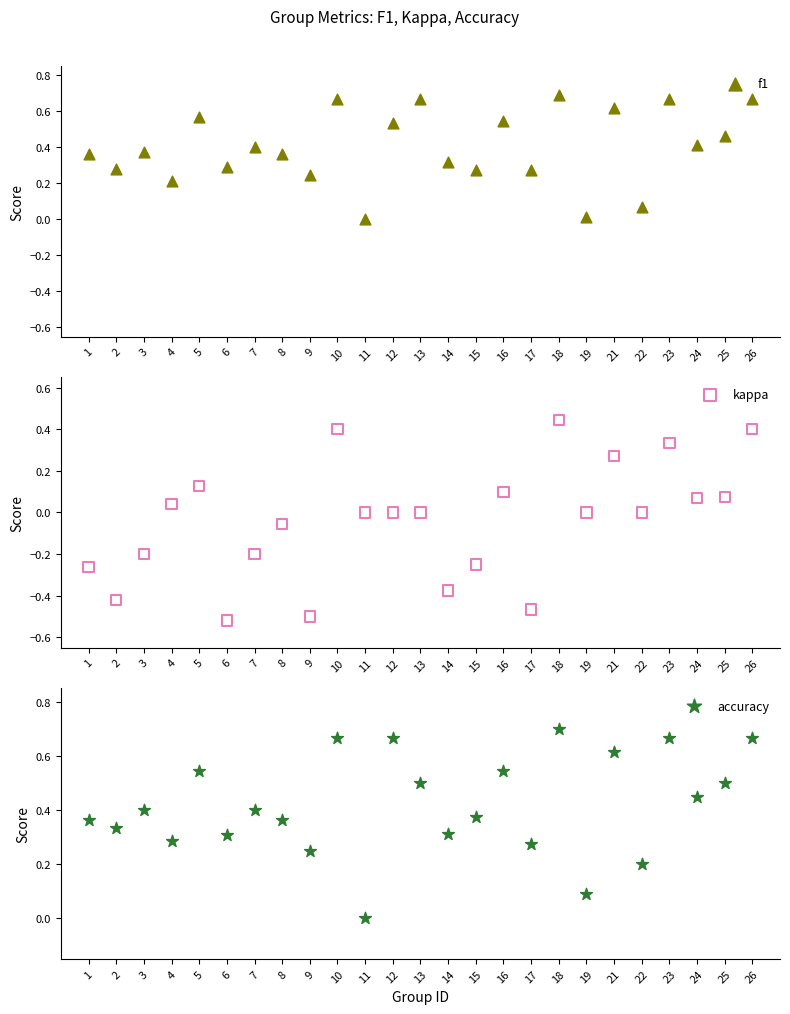

What are all the series names shown in the legend?

f1, kappa, accuracy